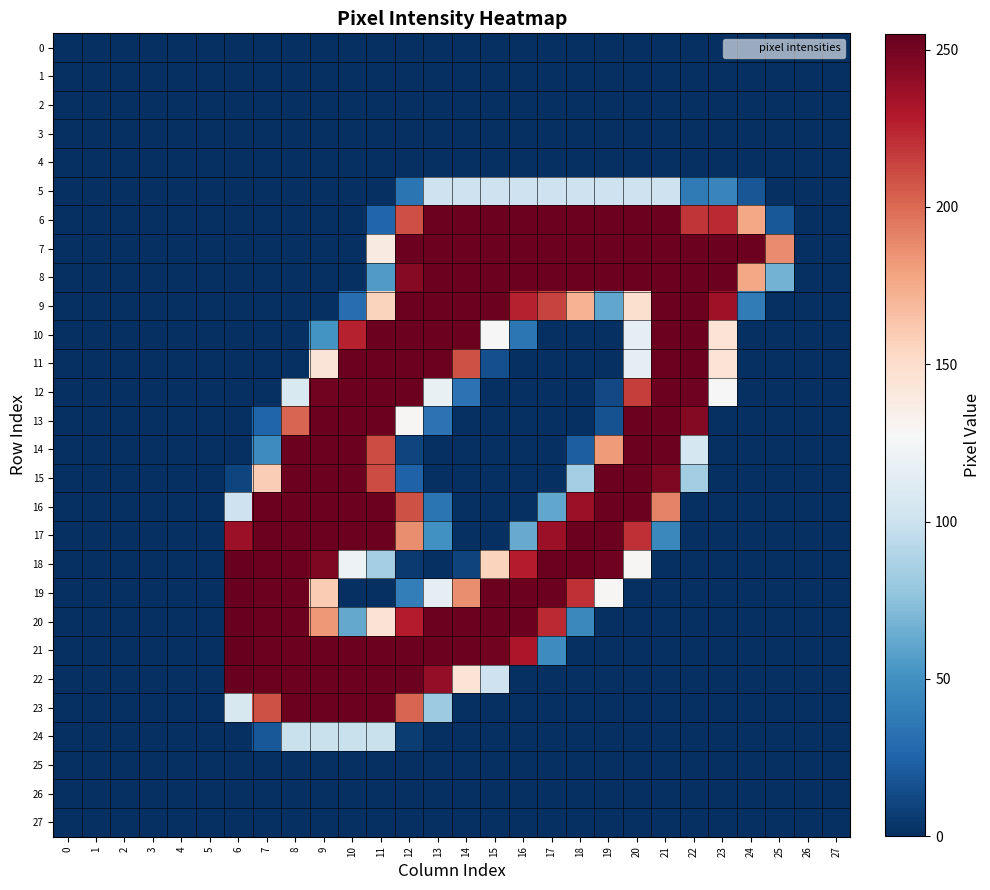

Reading left to right, what are all the values shown in this chart?

0: 0=0	1=0	2=0	3=0	4=0	5=0	6=0	7=0	8=0	9=0	10=0	11=0	12=0	13=0	14=0	15=0	16=0	17=0	18=0	19=0	20=0	21=0	22=0	23=0	24=0	25=0	26=0	27=0
1: 0=0	1=0	2=0	3=0	4=0	5=0	6=0	7=0	8=0	9=0	10=0	11=0	12=0	13=0	14=0	15=0	16=0	17=0	18=0	19=0	20=0	21=0	22=0	23=0	24=0	25=0	26=0	27=0
2: 0=0	1=0	2=0	3=0	4=0	5=0	6=0	7=0	8=0	9=0	10=0	11=0	12=0	13=0	14=0	15=0	16=0	17=0	18=0	19=0	20=0	21=0	22=0	23=0	24=0	25=0	26=0	27=0
3: 0=0	1=0	2=0	3=0	4=0	5=0	6=0	7=0	8=0	9=0	10=0	11=0	12=0	13=0	14=0	15=0	16=0	17=0	18=0	19=0	20=0	21=0	22=0	23=0	24=0	25=0	26=0	27=0
4: 0=0	1=0	2=0	3=0	4=0	5=0	6=0	7=0	8=0	9=0	10=0	11=0	12=0	13=0	14=0	15=0	16=0	17=0	18=0	19=0	20=0	21=0	22=0	23=0	24=0	25=0	26=0	27=0
5: 0=0	1=0	2=0	3=0	4=0	5=0	6=0	7=0	8=0	9=0	10=0	11=0	12=34	13=101	14=101	15=101	16=101	17=101	18=101	19=101	20=101	21=101	22=37	23=43	24=18	25=0	26=0	27=0
6: 0=0	1=0	2=0	3=0	4=0	5=0	6=0	7=0	8=0	9=0	10=0	11=26	12=210	13=253	14=253	15=253	16=253	17=253	18=253	19=253	20=253	21=253	22=219	23=223	24=177	25=19	26=0	27=0
7: 0=0	1=0	2=0	3=0	4=0	5=0	6=0	7=0	8=0	9=0	10=0	11=139	12=253	13=253	14=253	15=253	16=253	17=253	18=253	19=253	20=253	21=253	22=253	23=253	24=253	25=188	26=0	27=0
8: 0=0	1=0	2=0	3=0	4=0	5=0	6=0	7=0	8=0	9=0	10=0	11=55	12=244	13=253	14=253	15=253	16=253	17=253	18=253	19=253	20=253	21=253	22=253	23=253	24=177	25=67	26=0	27=0
9: 0=0	1=0	2=0	3=0	4=0	5=0	6=0	7=0	8=0	9=0	10=30	11=156	12=253	13=253	14=253	15=253	16=226	17=214	18=172	19=61	20=148	21=253	22=253	23=236	24=38	25=0	26=0	27=0
10: 0=0	1=0	2=0	3=0	4=0	5=0	6=0	7=0	8=0	9=51	10=226	11=253	12=253	13=253	14=253	15=127	16=35	17=0	18=0	19=0	20=116	21=253	22=253	23=145	24=0	25=0	26=0	27=0
11: 0=0	1=0	2=0	3=0	4=0	5=0	6=0	7=0	8=0	9=144	10=253	11=253	12=253	13=253	14=209	15=15	16=0	17=0	18=0	19=0	20=116	21=253	22=253	23=145	24=0	25=0	26=0	27=0
12: 0=0	1=0	2=0	3=0	4=0	5=0	6=0	7=0	8=108	9=251	10=253	11=253	12=253	13=118	14=33	15=0	16=0	17=0	18=0	19=12	20=216	21=253	22=252	23=128	24=0	25=0	26=0	27=0
13: 0=0	1=0	2=0	3=0	4=0	5=0	6=0	7=25	8=202	9=253	10=253	11=253	12=129	13=33	14=0	15=0	16=0	17=0	18=0	19=16	20=253	21=253	22=245	23=0	24=0	25=0	26=0	27=0
14: 0=0	1=0	2=0	3=0	4=0	5=0	6=0	7=47	8=253	9=253	10=253	11=211	12=10	13=0	14=0	15=0	16=0	17=0	18=22	19=182	20=253	21=253	22=105	23=0	24=0	25=0	26=0	27=0
15: 0=0	1=0	2=0	3=0	4=0	5=0	6=10	7=159	8=253	9=253	10=253	11=211	12=24	13=0	14=0	15=0	16=0	17=0	18=84	19=253	20=253	21=247	22=83	23=0	24=0	25=0	26=0	27=0
16: 0=0	1=0	2=0	3=0	4=0	5=0	6=101	7=253	8=253	9=253	10=253	11=253	12=209	13=34	14=0	15=0	16=0	17=61	18=238	19=253	20=253	21=191	22=0	23=0	24=0	25=0	26=0	27=0
17: 0=0	1=0	2=0	3=0	4=0	5=0	6=237	7=253	8=253	9=253	10=253	11=253	12=187	13=50	14=0	15=0	16=63	17=238	18=253	19=253	20=221	21=45	22=0	23=0	24=0	25=0	26=0	27=0
18: 0=0	1=0	2=0	3=0	4=0	5=0	6=254	7=253	8=253	9=247	10=121	11=84	12=5	13=0	14=9	15=156	16=228	17=253	18=253	19=252	20=129	21=0	22=0	23=0	24=0	25=0	26=0	27=0
19: 0=0	1=0	2=0	3=0	4=0	5=0	6=254	7=253	8=253	9=160	10=0	11=0	12=39	13=116	14=187	15=253	16=253	17=253	18=221	19=129	20=0	21=0	22=0	23=0	24=0	25=0	26=0	27=0
20: 0=0	1=0	2=0	3=0	4=0	5=0	6=254	7=253	8=253	9=183	10=62	11=146	12=228	13=253	14=253	15=253	16=253	17=223	18=45	19=0	20=0	21=0	22=0	23=0	24=0	25=0	26=0	27=0
21: 0=0	1=0	2=0	3=0	4=0	5=0	6=255	7=253	8=253	9=253	10=253	11=253	12=253	13=253	14=253	15=251	16=231	17=47	18=0	19=0	20=0	21=0	22=0	23=0	24=0	25=0	26=0	27=0
22: 0=0	1=0	2=0	3=0	4=0	5=0	6=254	7=253	8=253	9=253	10=253	11=253	12=253	13=240	14=145	15=101	16=0	17=0	18=0	19=0	20=0	21=0	22=0	23=0	24=0	25=0	26=0	27=0
23: 0=0	1=0	2=0	3=0	4=0	5=0	6=107	7=209	8=253	9=253	10=253	11=253	12=202	13=81	14=0	15=0	16=0	17=0	18=0	19=0	20=0	21=0	22=0	23=0	24=0	25=0	26=0	27=0
24: 0=0	1=0	2=0	3=0	4=0	5=0	6=0	7=19	8=99	9=99	10=99	11=99	12=6	13=0	14=0	15=0	16=0	17=0	18=0	19=0	20=0	21=0	22=0	23=0	24=0	25=0	26=0	27=0
25: 0=0	1=0	2=0	3=0	4=0	5=0	6=0	7=0	8=0	9=0	10=0	11=0	12=0	13=0	14=0	15=0	16=0	17=0	18=0	19=0	20=0	21=0	22=0	23=0	24=0	25=0	26=0	27=0
26: 0=0	1=0	2=0	3=0	4=0	5=0	6=0	7=0	8=0	9=0	10=0	11=0	12=0	13=0	14=0	15=0	16=0	17=0	18=0	19=0	20=0	21=0	22=0	23=0	24=0	25=0	26=0	27=0
27: 0=0	1=0	2=0	3=0	4=0	5=0	6=0	7=0	8=0	9=0	10=0	11=0	12=0	13=0	14=0	15=0	16=0	17=0	18=0	19=0	20=0	21=0	22=0	23=0	24=0	25=0	26=0	27=0